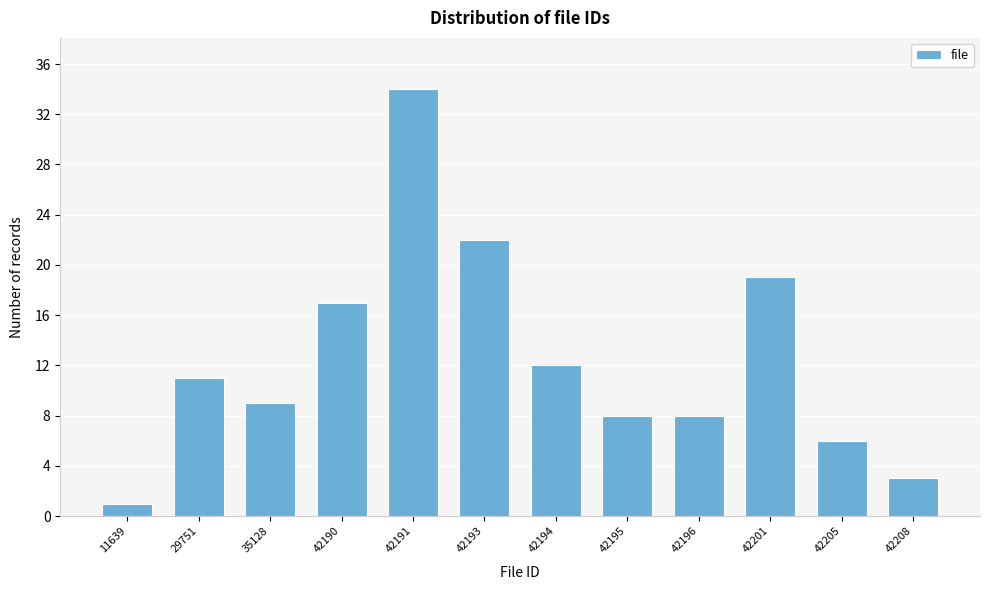

Reading left to right, list all the values displayed in this chart.

1	11	9	17	34	22	12	8	8	19	6	3